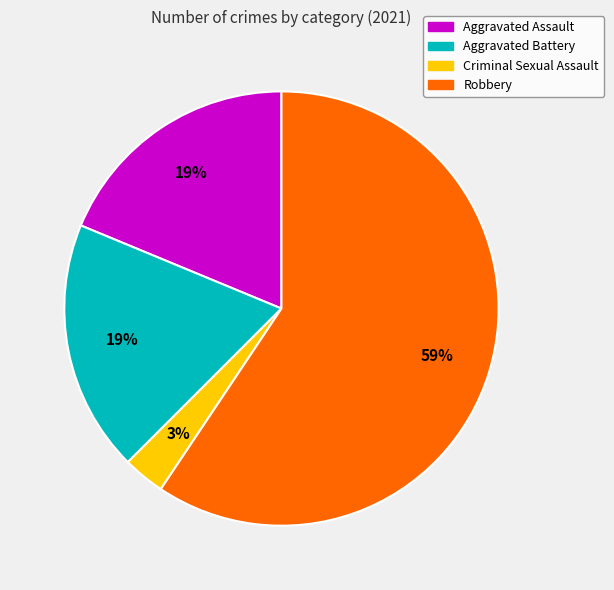

Which category accounts for the majority?

Robbery